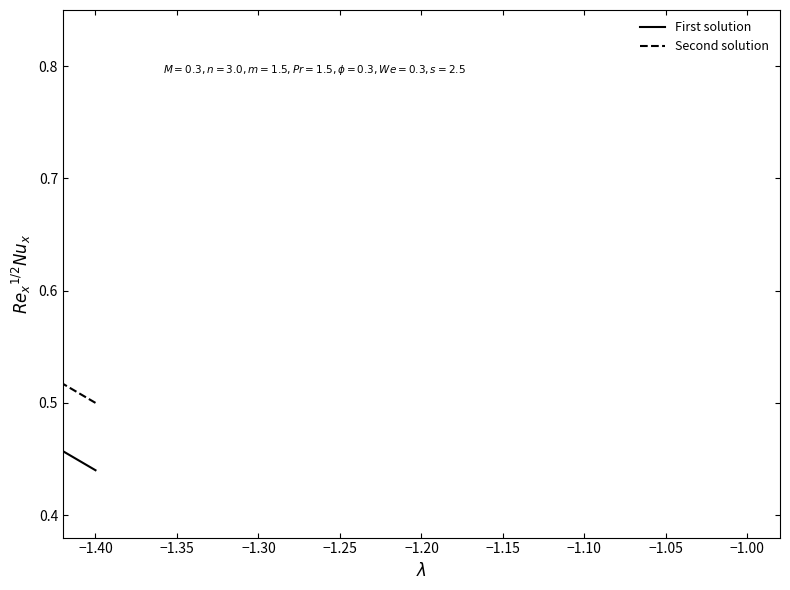

The value of Second solution at 20 is 0.6. True or false?

False